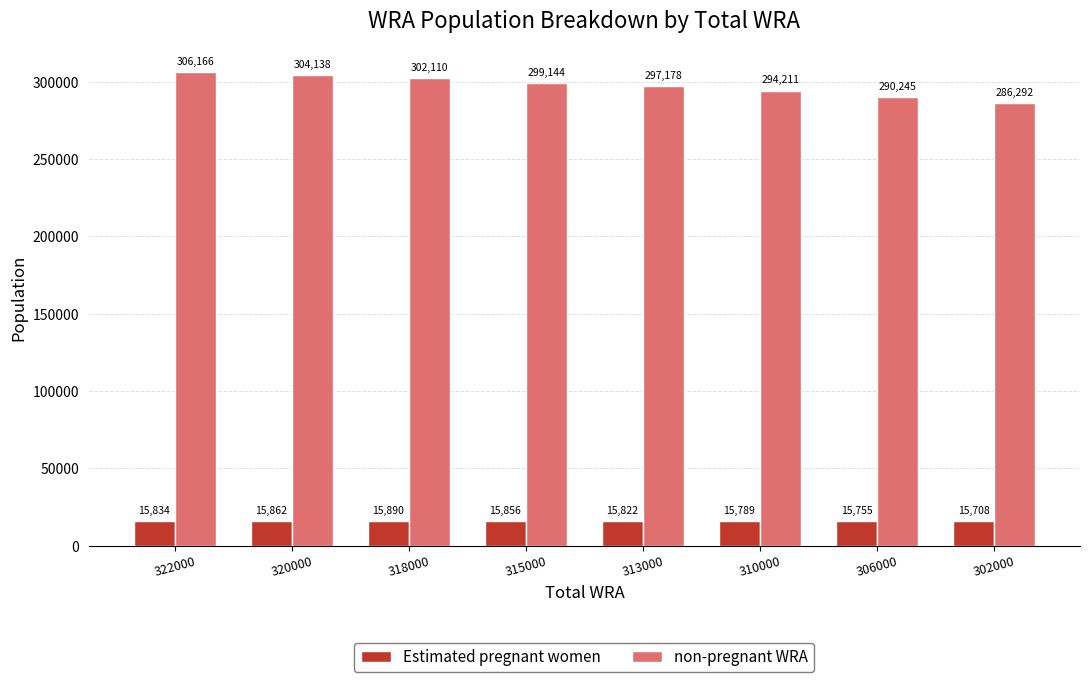

What is the value of the Estimated pregnant women bar at the 8th from the left?

15708.5